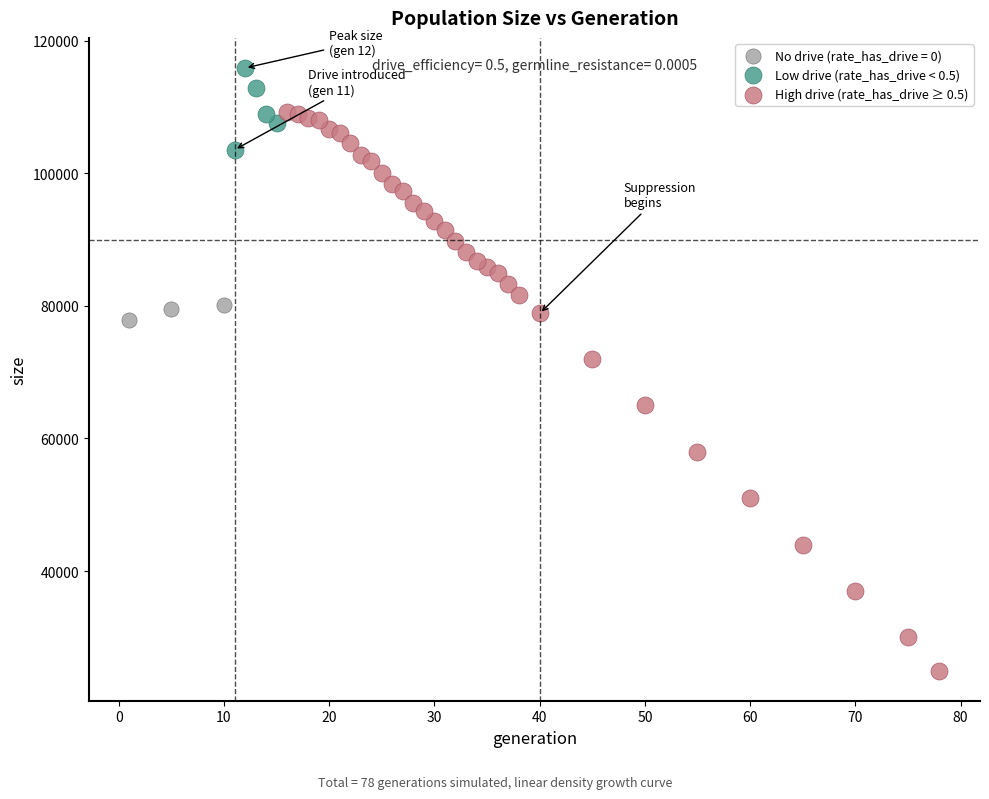

Which series has the widest spread of Y values?

High drive (rate_has_drive ≥ 0.5)